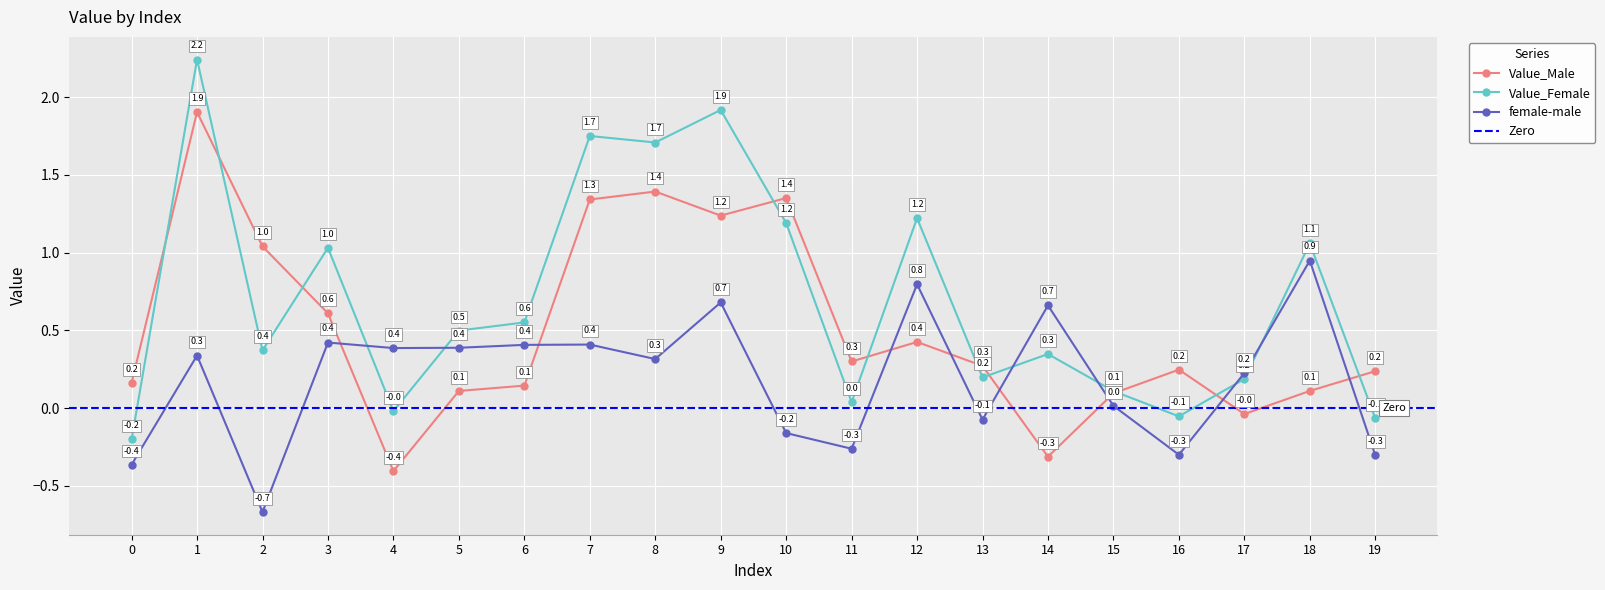

What is the total value across all series at 1?

4.5